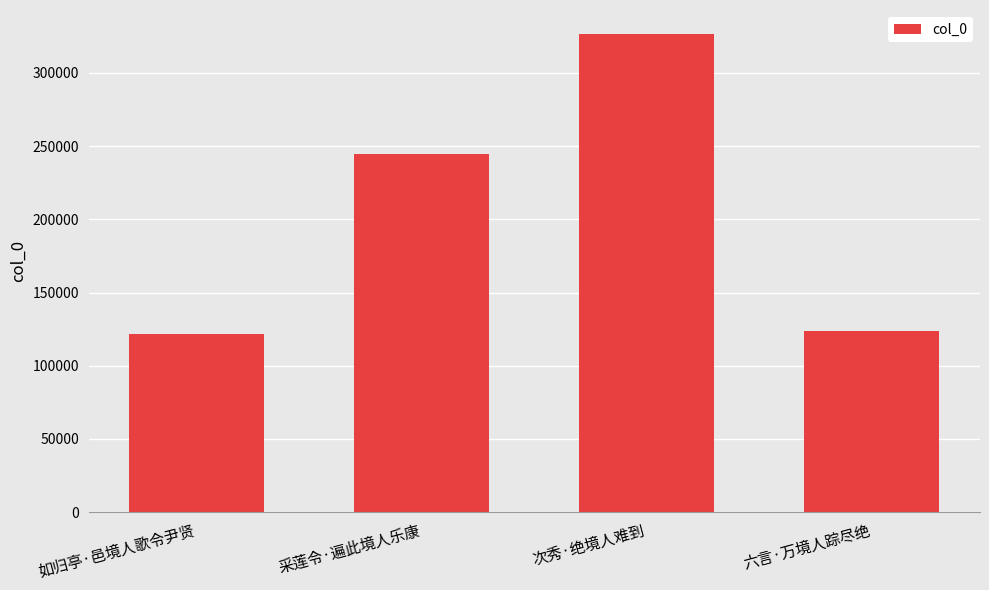

What is the label of the 1st bar from the right?

六言·万境人踪尽绝